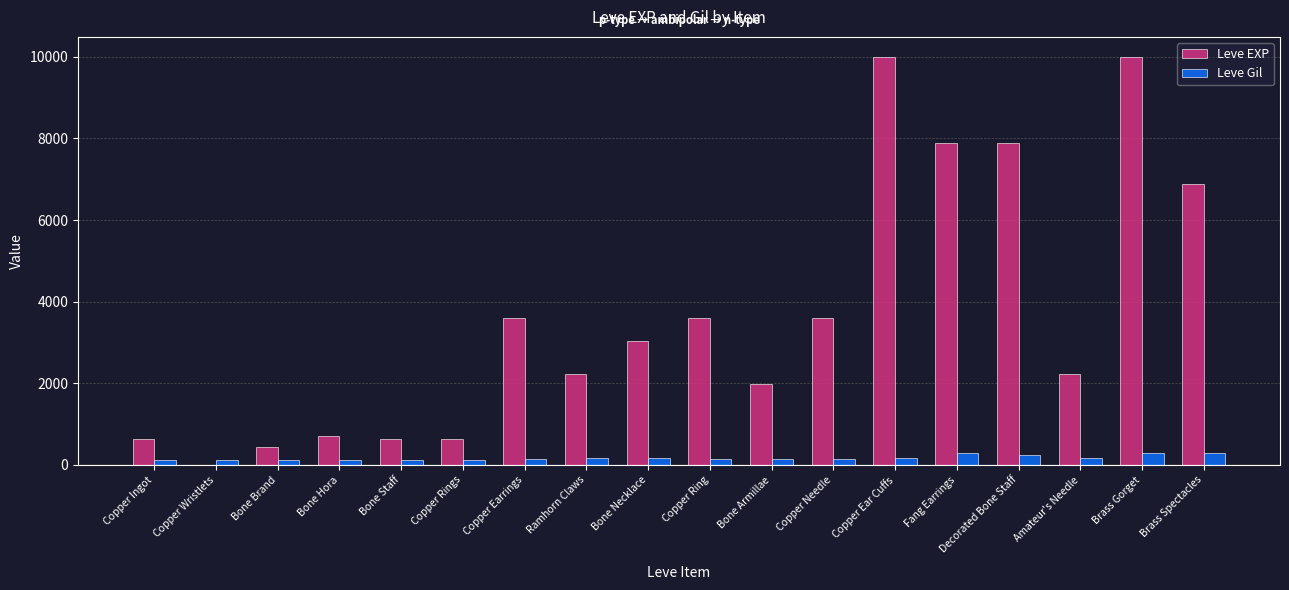

Which series changed the most between Bone Brand and Copper Needle?

Leve EXP